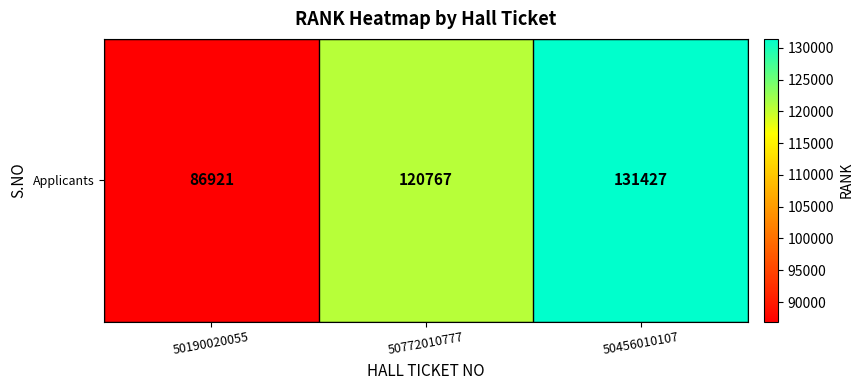

List the labels in order of value, smallest first.

50190020055, 50772010777, 50456010107